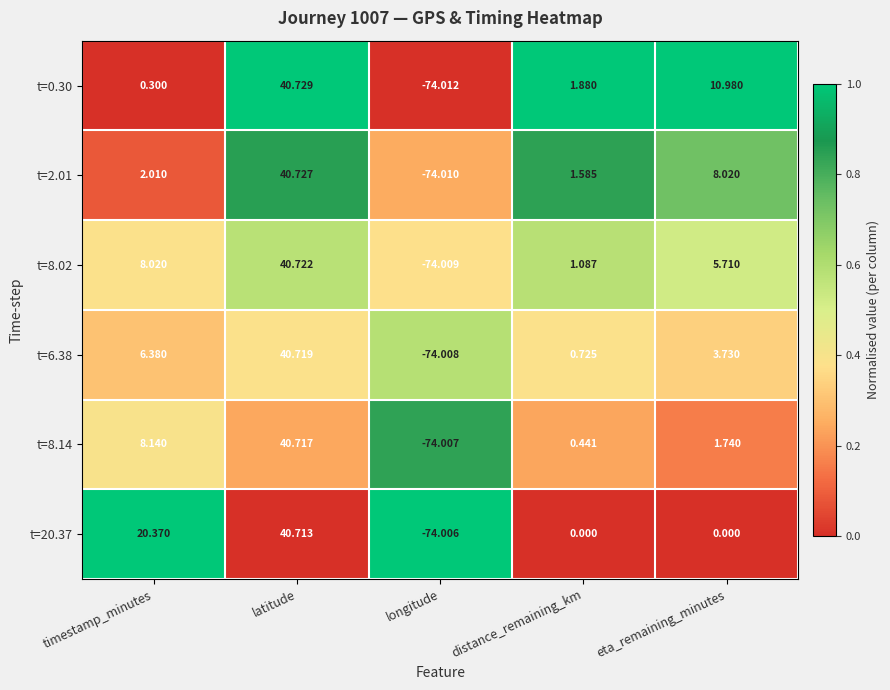

Where does the t=2.01 series first go above 2?

timestamp_minutes